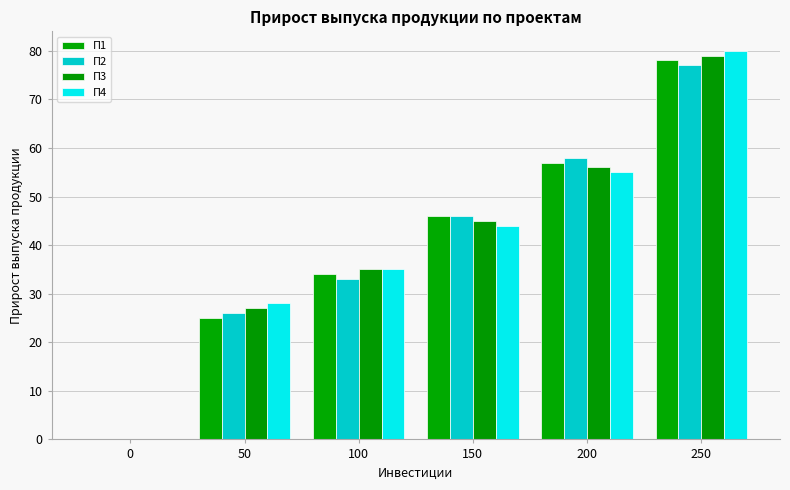

What is the value of the П1 bar at the 3rd from the left?

34